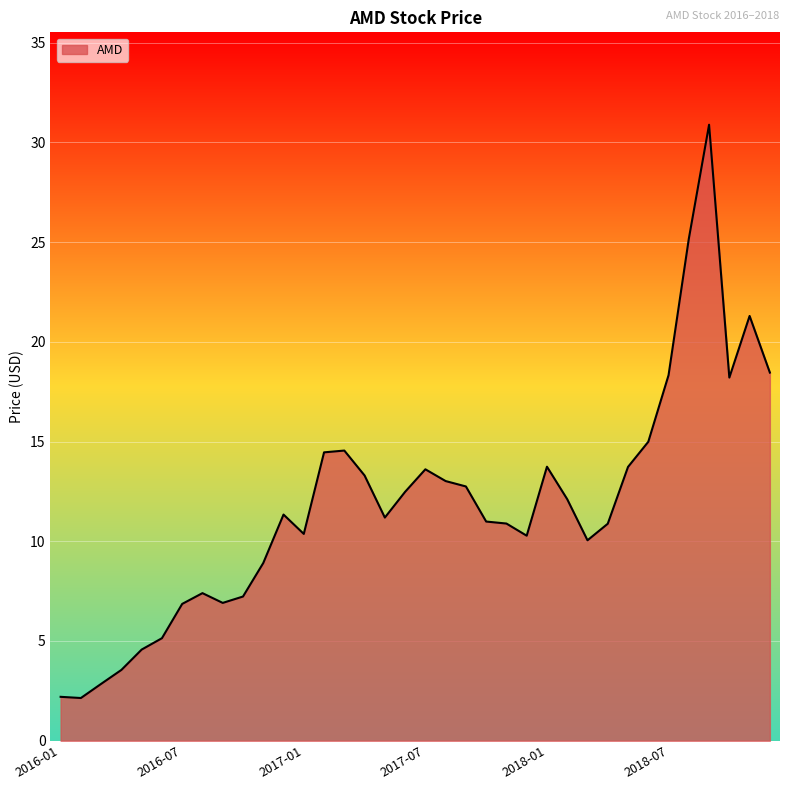

What is the difference between the maximum and minimum values?

28.7